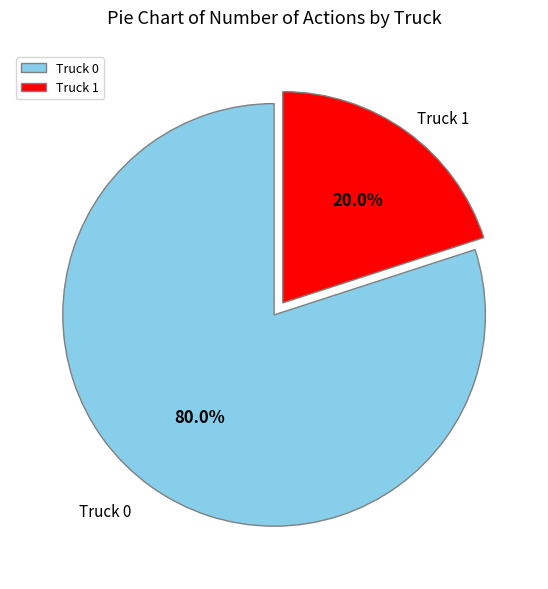

What portion of the pie excludes Truck 0?

20.0%